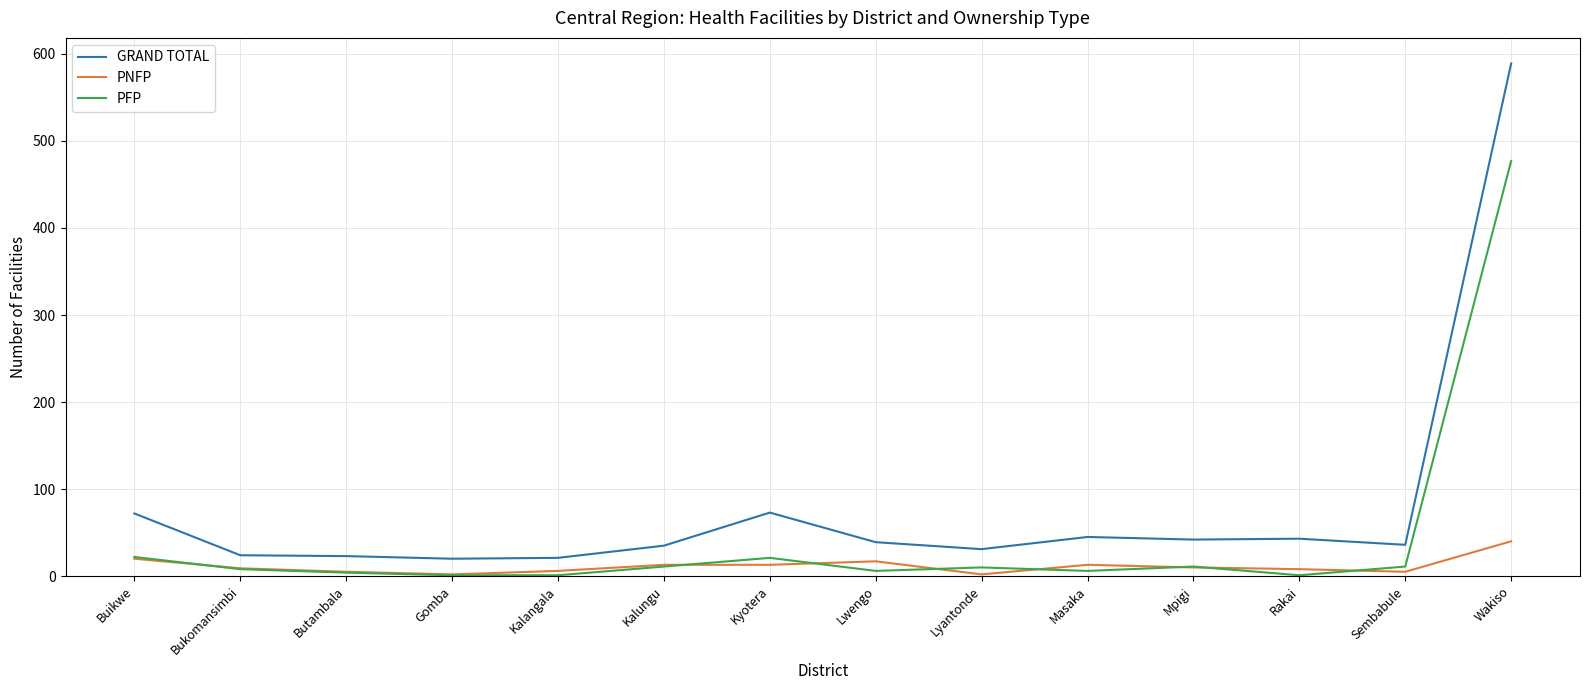

Is it true that PNFP equals 2 at Lyantonde?

True